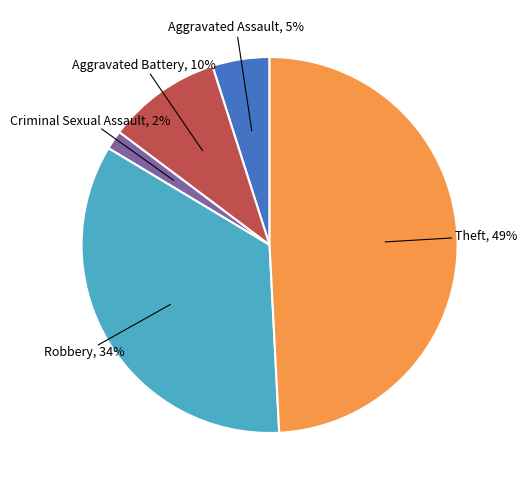

To the nearest percent, what is the average slice percentage?

20%